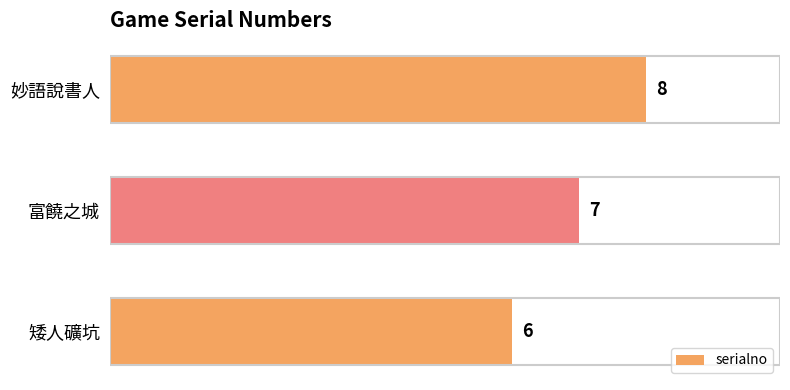

What is the difference between the maximum and minimum values?

2